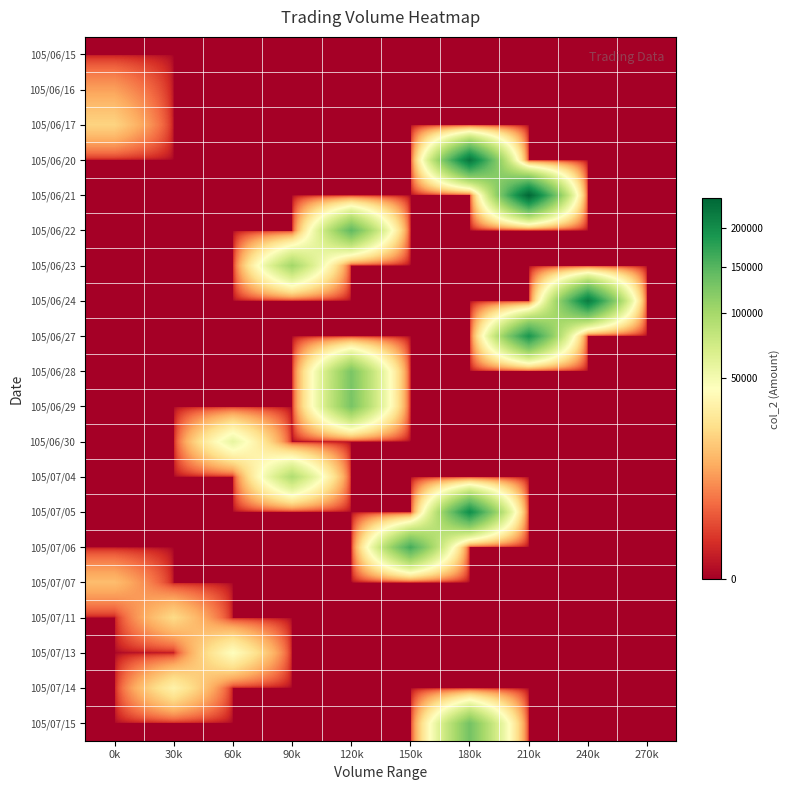

List the series in order of their peak value, lowest first.

105/06/15, 105/06/16, 105/07/07, 105/06/17, 105/07/11, 105/07/14, 105/07/13, 105/06/30, 105/07/04, 105/06/23, 105/06/28, 105/06/29, 105/07/15, 105/06/22, 105/07/06, 105/06/27, 105/07/05, 105/06/24, 105/06/20, 105/06/21